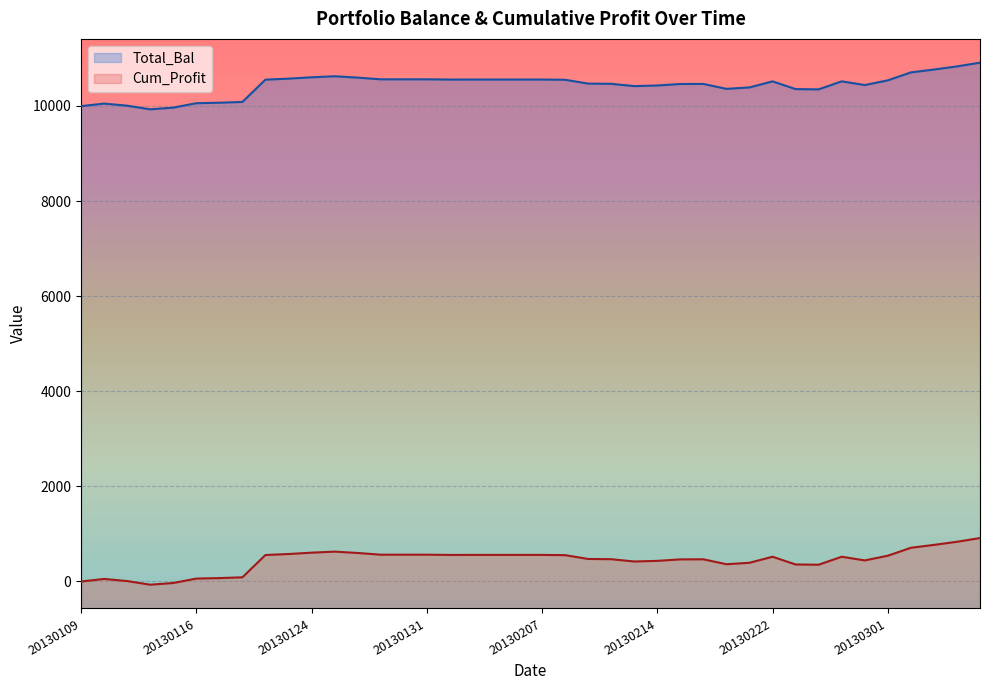

At which category is the sum across all series the highest?

20130307